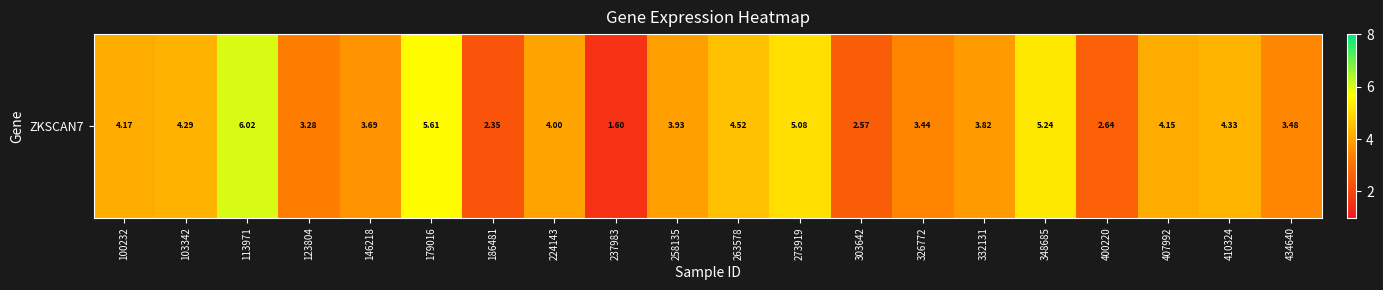

Which category has the highest value across all series?

113971